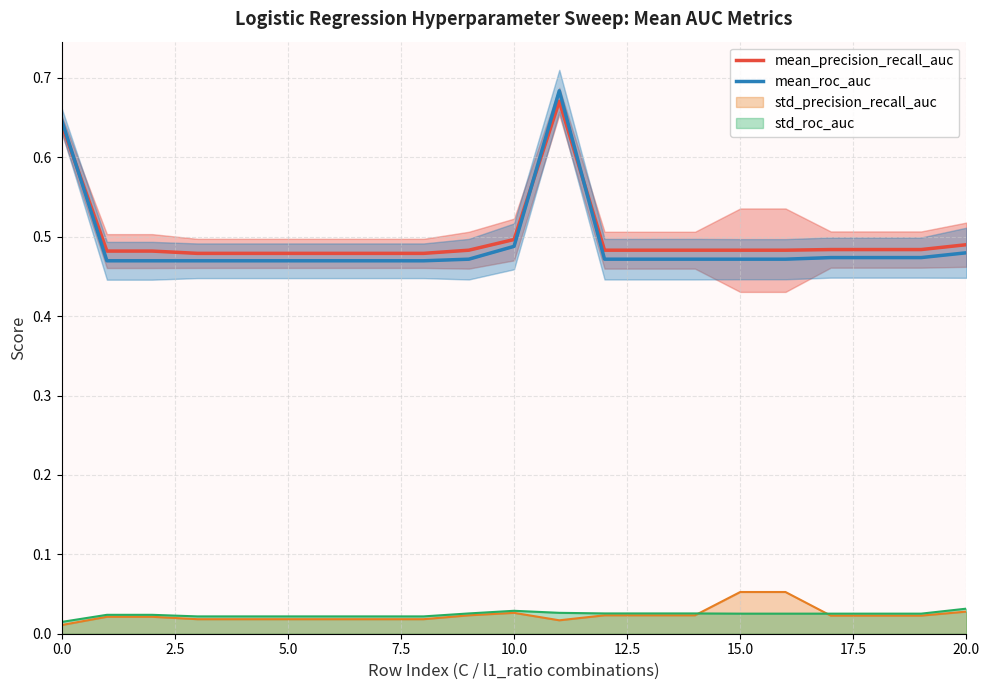

At which category does mean_roc_auc reach its first local peak?

11